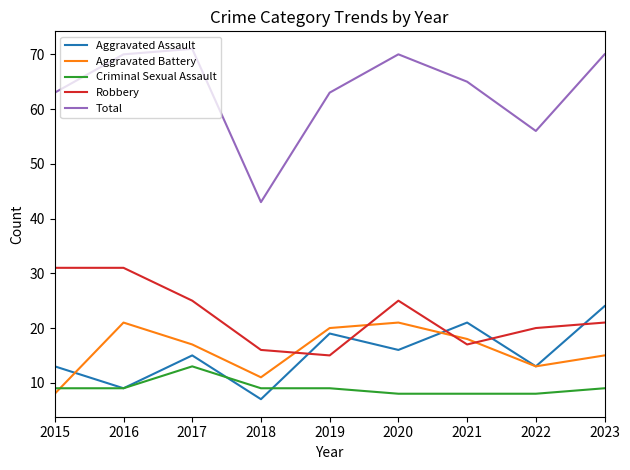

The value of Total at 2023 is 112. True or false?

False